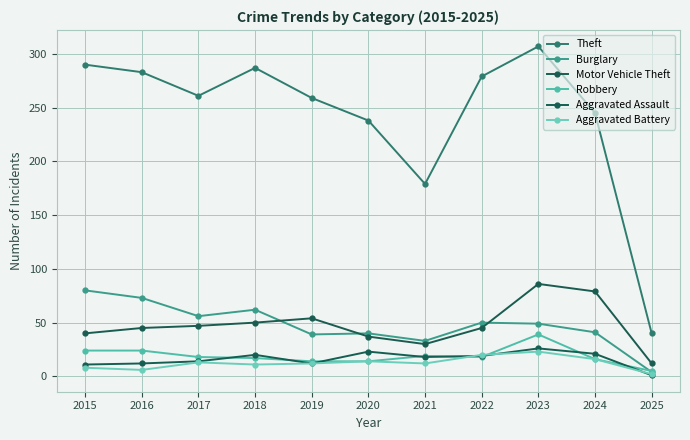

Rank the series at 2023 from lowest to highest value.

Aggravated Battery, Aggravated Assault, Robbery, Burglary, Motor Vehicle Theft, Theft